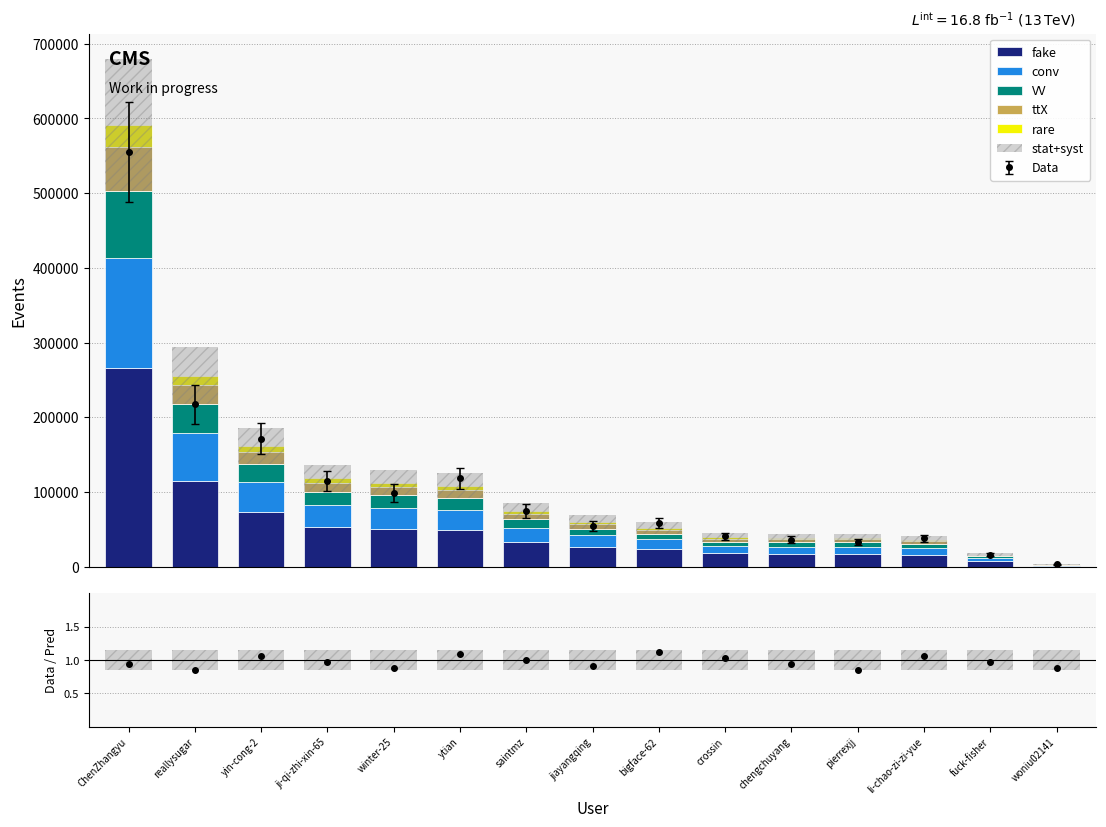

At reallysugar, list the series in order from largest to smallest.

fake, conv, VV, ttX, rare, stat+syst